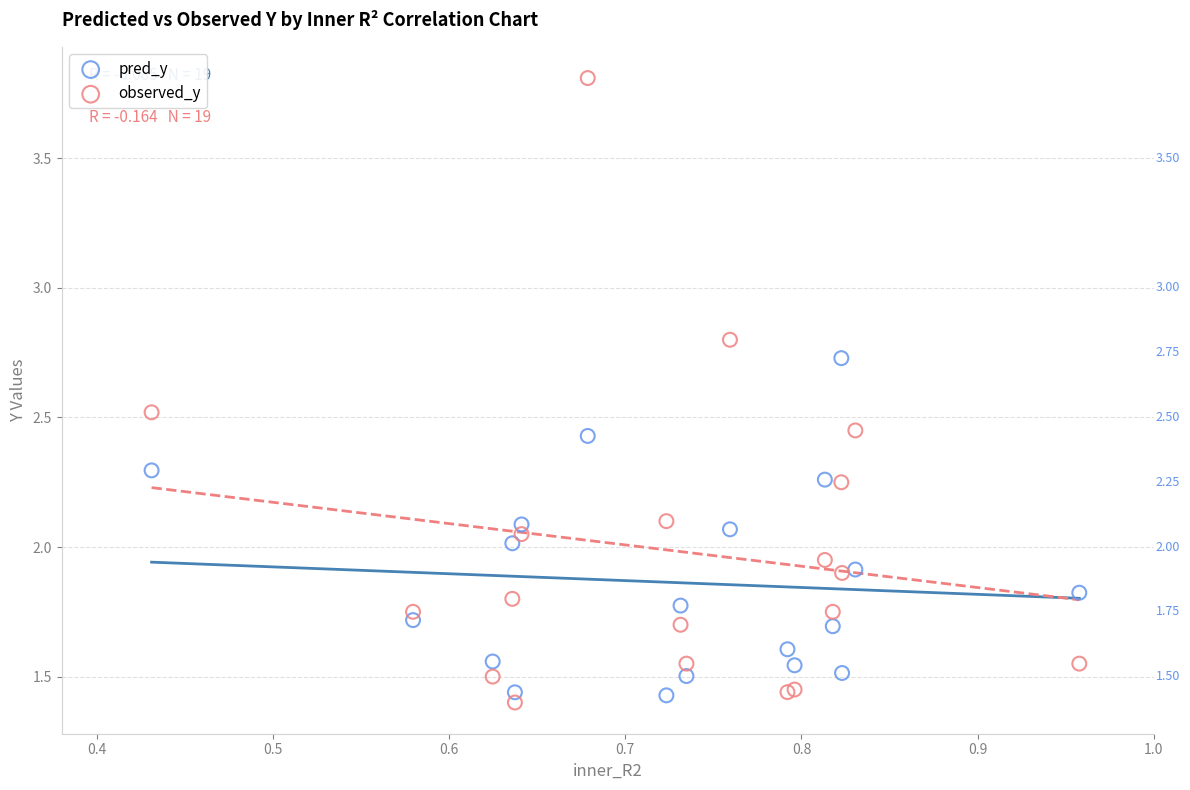

What is the X range (max minus min) for the scatter plot?

0.5